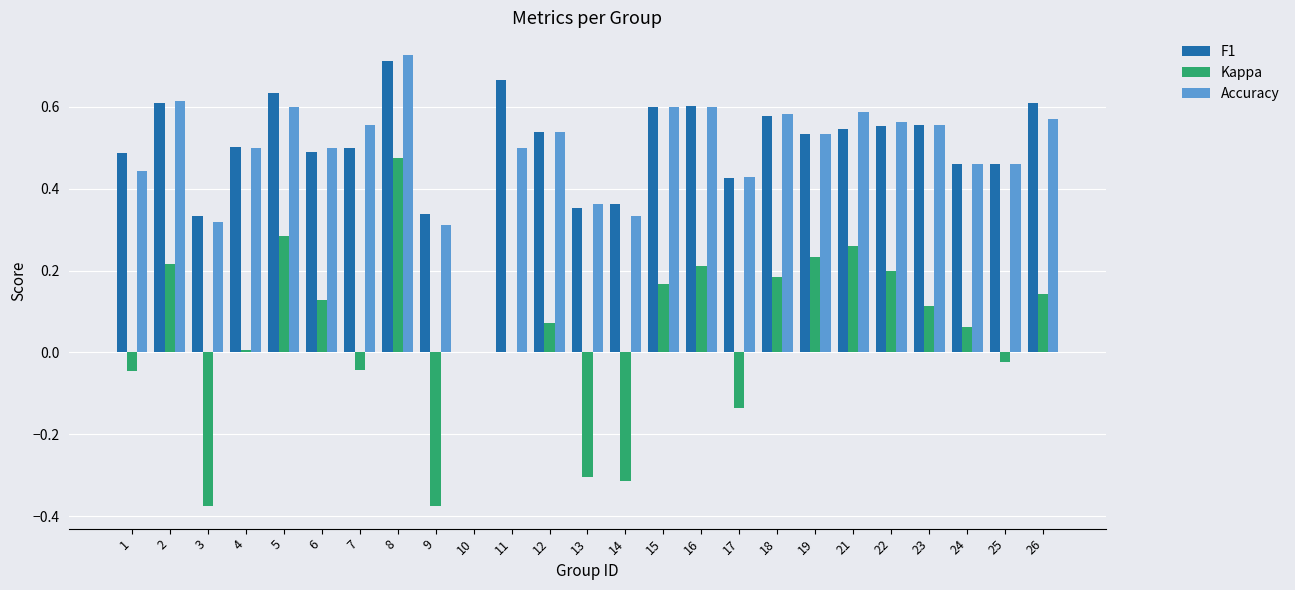

The value of Kappa at 11 is -0.4. True or false?

False